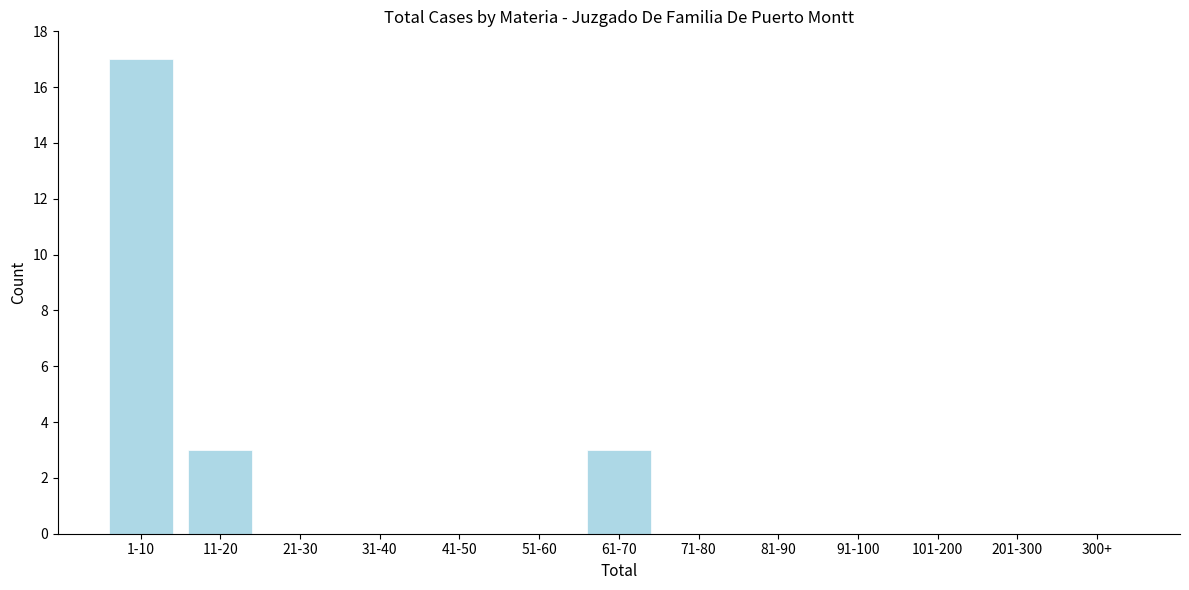

Reading left to right, transcribe all the data shown in this chart.

1-10=17	11-20=3	21-30=0	31-40=0	41-50=0	51-60=0	61-70=3	71-80=0	81-90=0	91-100=0	101-200=0	201-300=0	300+=0